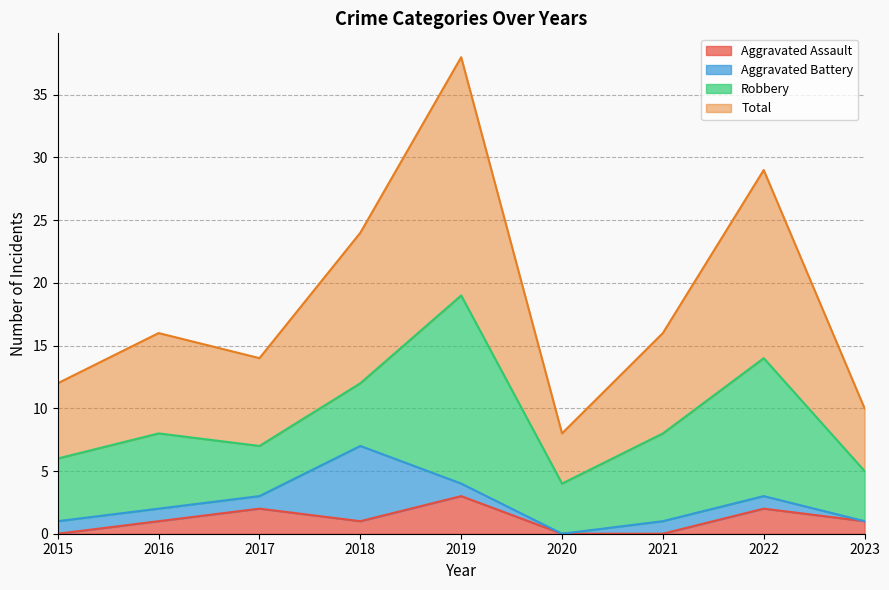

What is the highest value of the Aggravated Assault series?

3